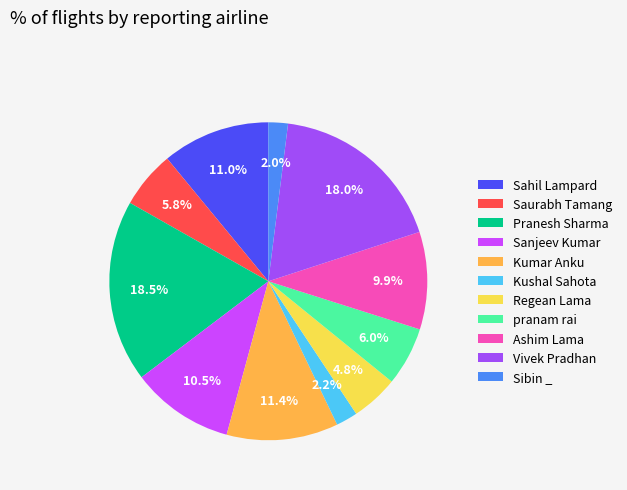

What is the largest slice in the pie chart?

Pranesh Sharma